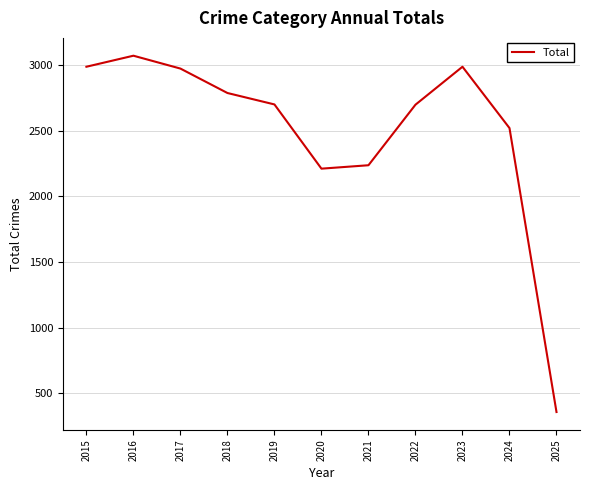

What is the change in value from 2023 to 2025?

-2629